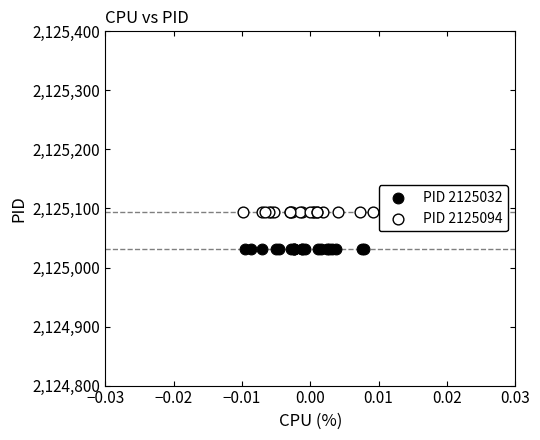

Which series reaches the minimum Y coordinate?

PID 2125032